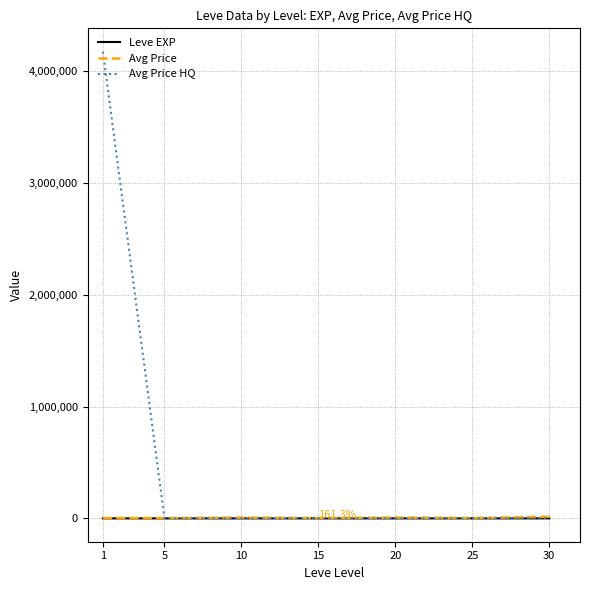

What is the maximum value for Leve EXP?

59.0